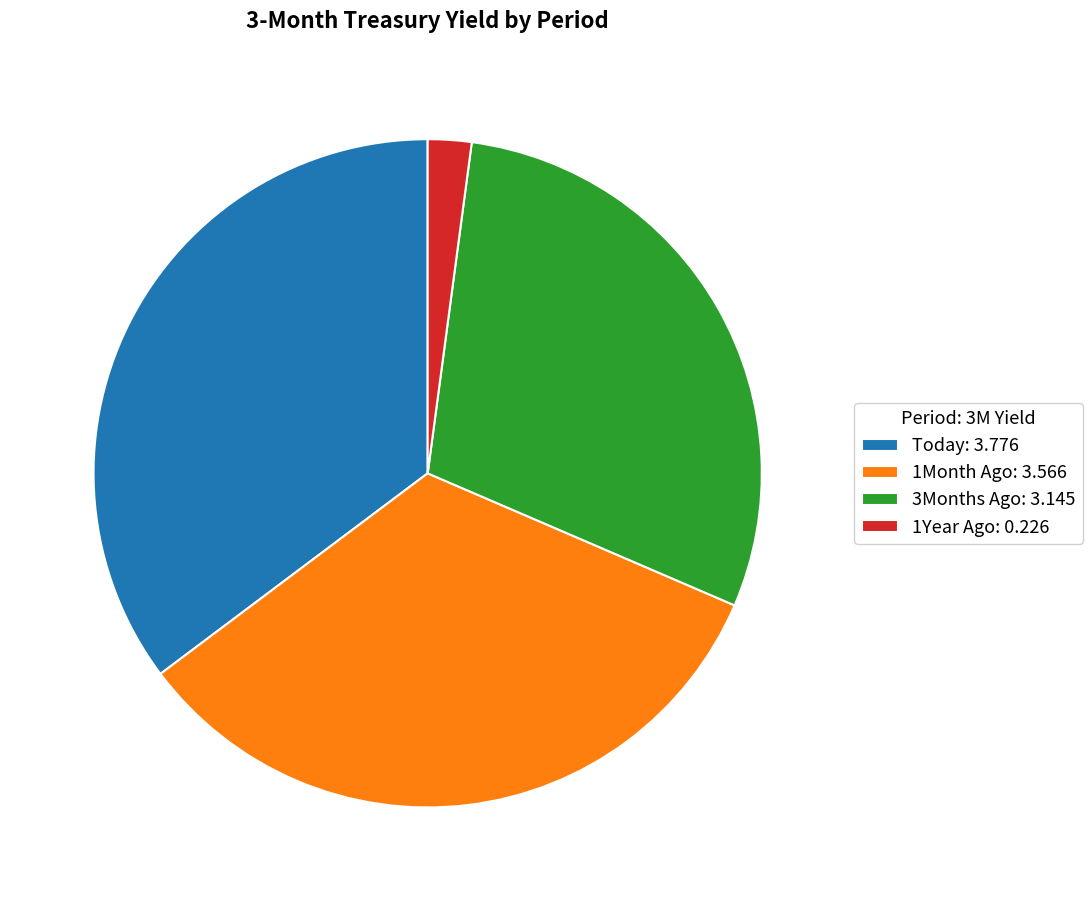

What is the smallest slice in the pie chart?

1Year Ago